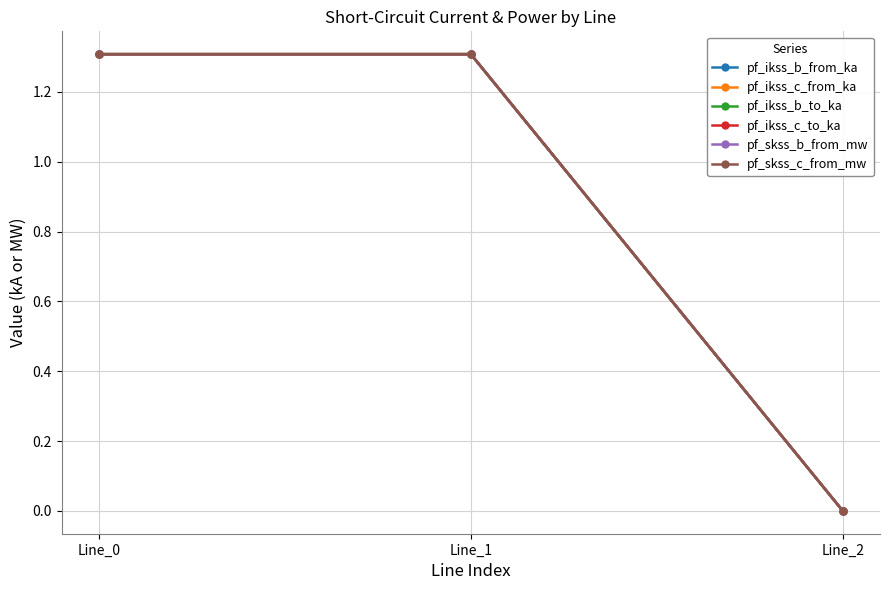

Is this an area chart (filled region under the line)?

No